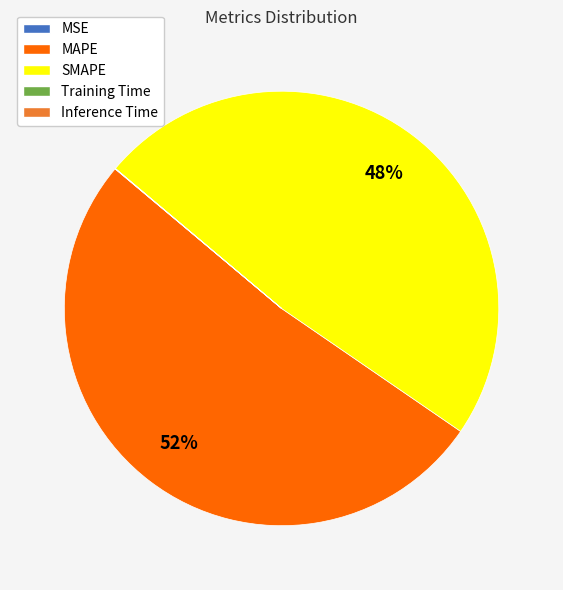

Which category has the biggest portion of the pie?

MAPE